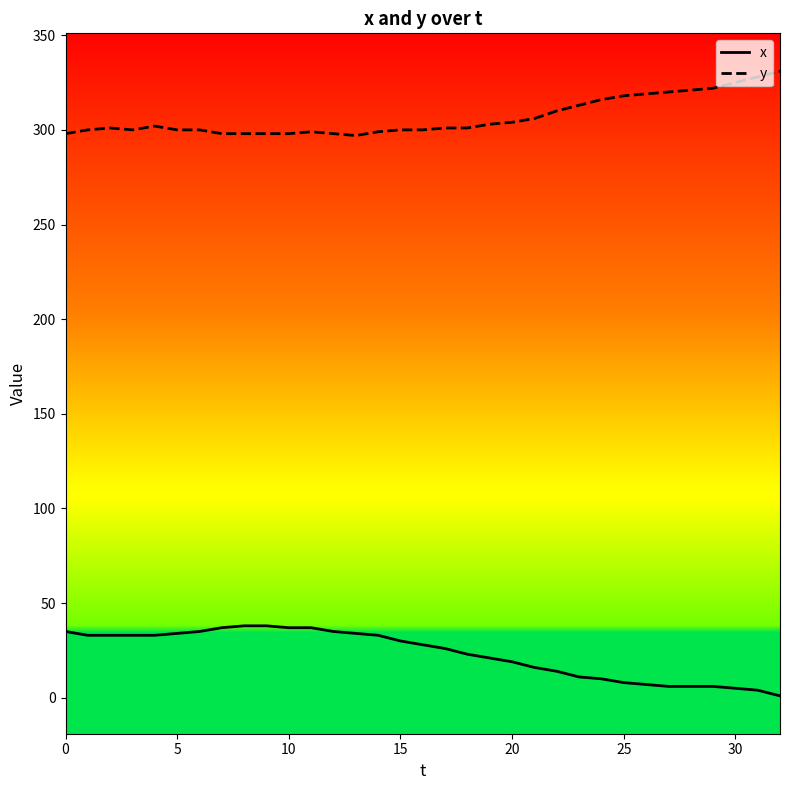

True or false: x and y intersect in this chart.

False